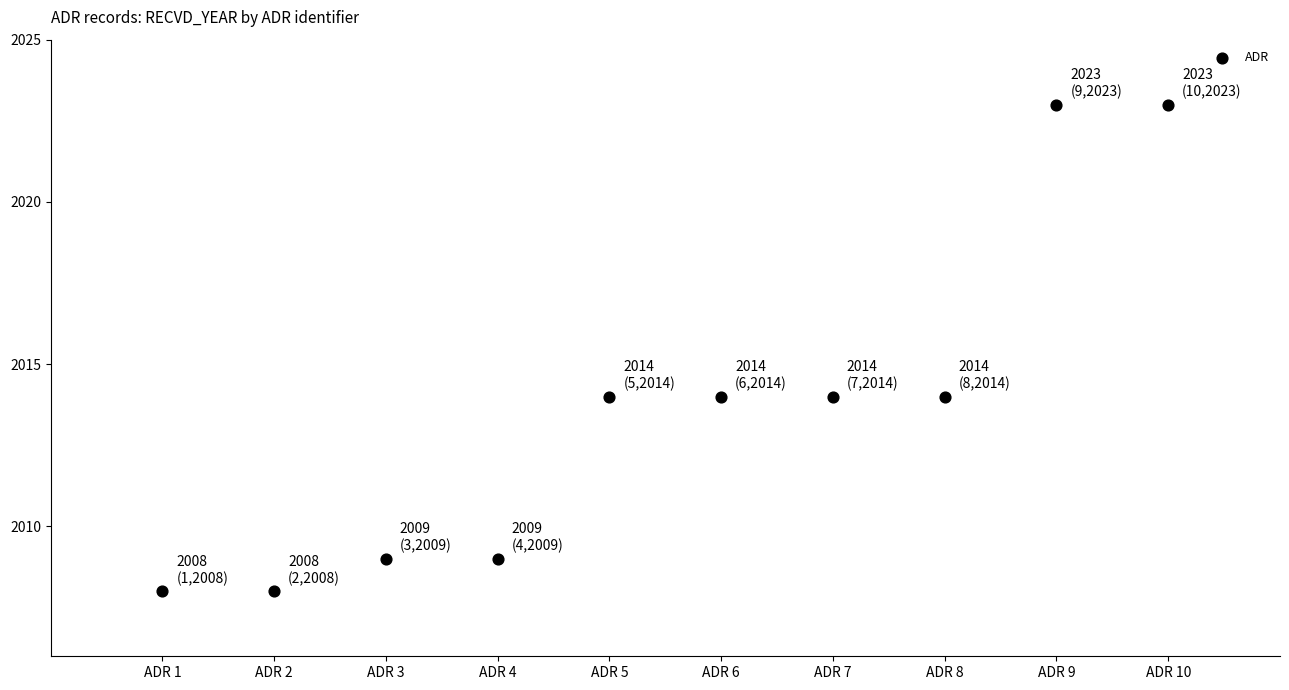

What is the average Y value?

2014